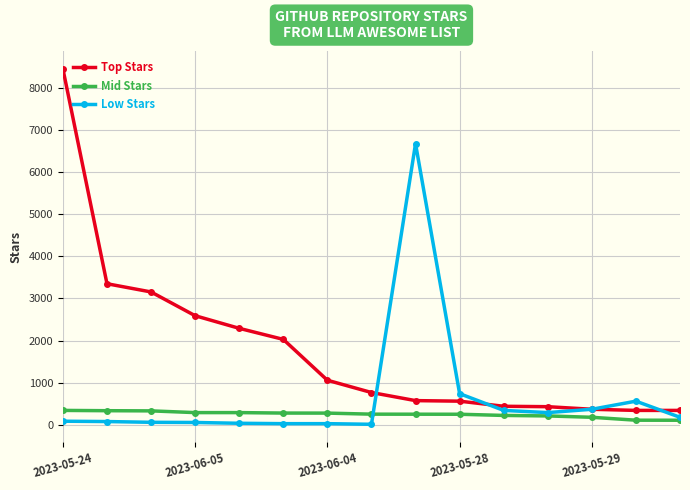

Rank the series by their average value, from lowest to highest.

Mid Stars, Low Stars, Top Stars